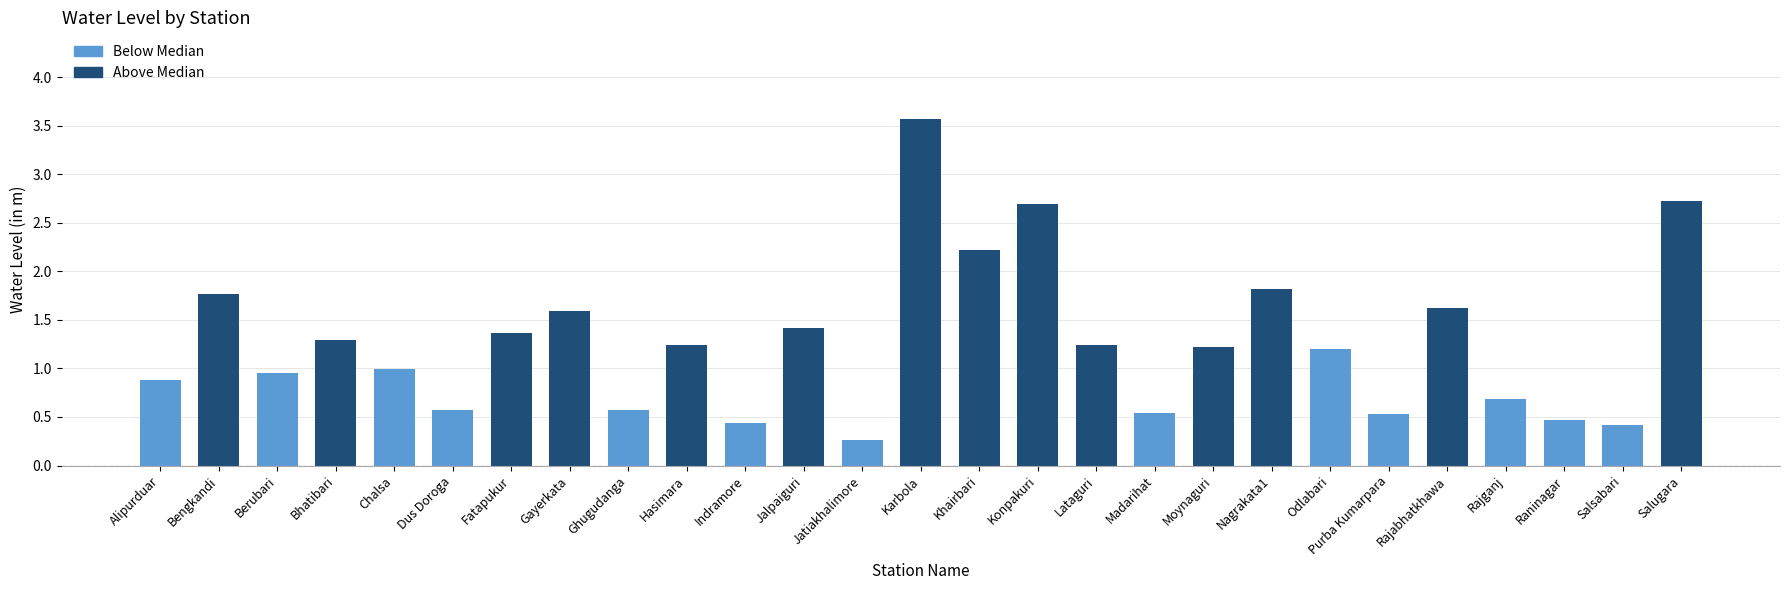

What is the label of the 23rd bar from the right?

Chalsa